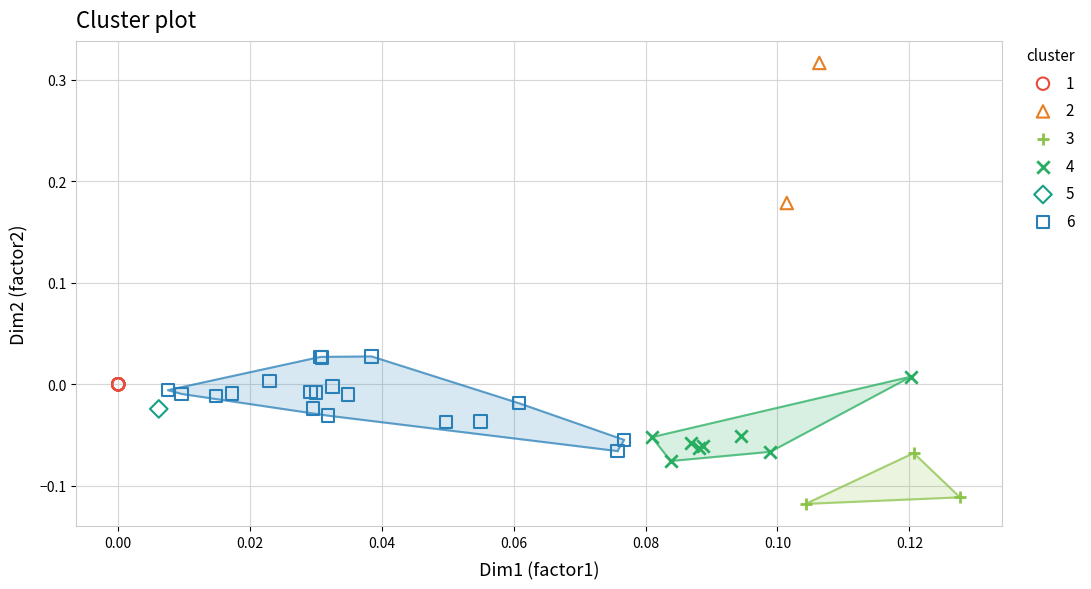

What are all the series names shown in the legend?

1, 2, 3, 4, 5, 6